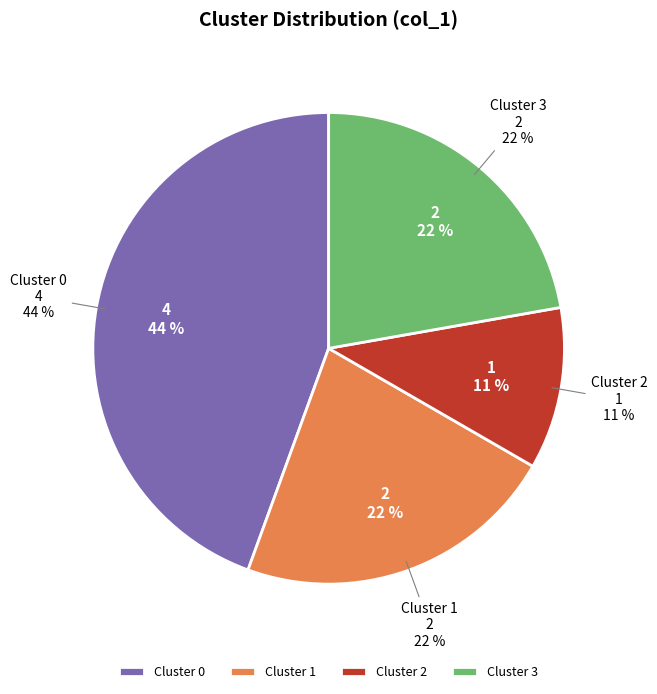

Count the number of slices in the pie.

4